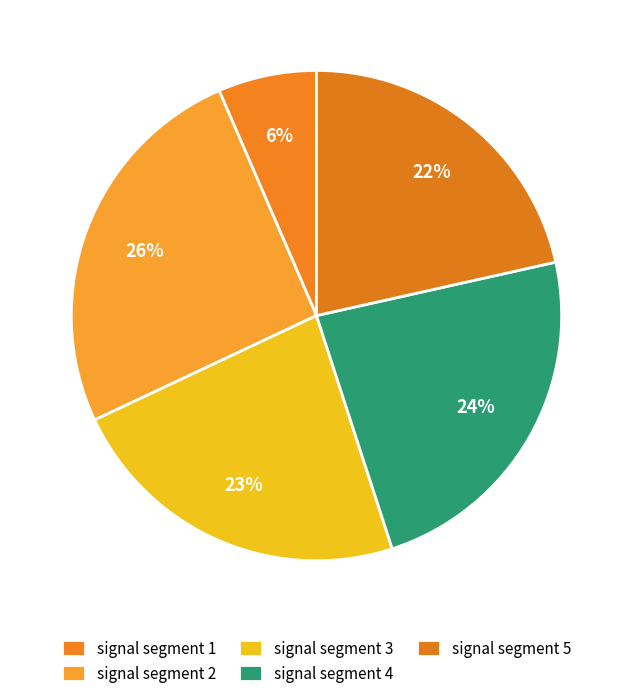

What is the largest slice in the pie chart?

signal segment 2